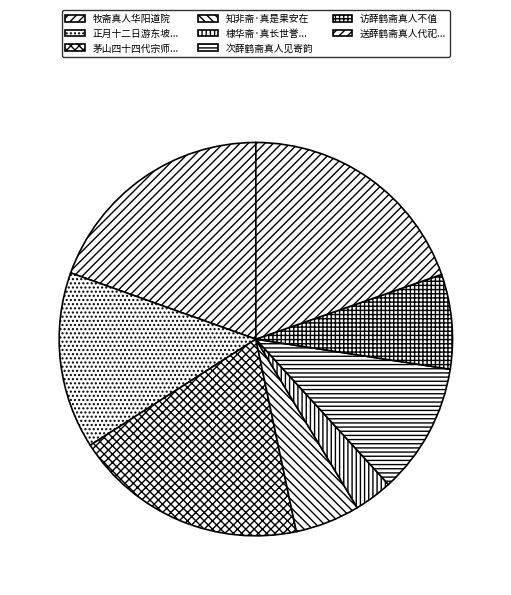

Count the number of slices in the pie.

8